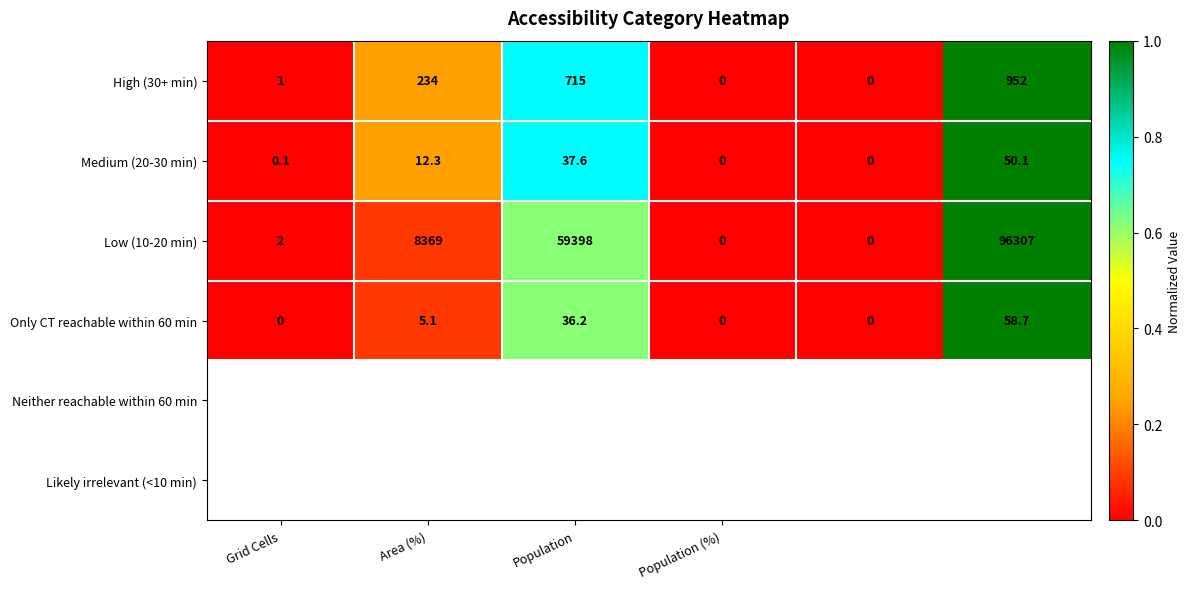

Reading left to right, list all the values displayed in this chart.

High (30+ min): 1.0	234.0	715.0	0.0	0.0	952.0
Medium (20-30 min): 0.1	12.3	37.6	0.0	0.0	50.1
Low (10-20 min): 2.0	8369.0	59398.0	0.0	0.0	96307.0
Only CT reachable within 60 min: 0.0	5.1	36.2	0.0	0.0	58.7